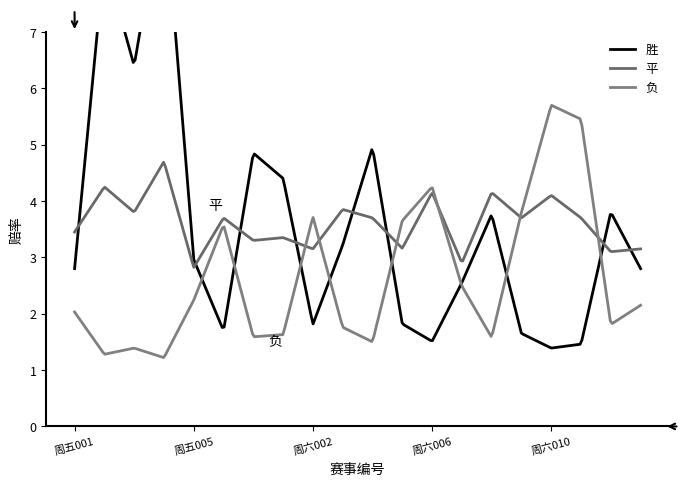

At which label does 负 reach its peak?

周六010